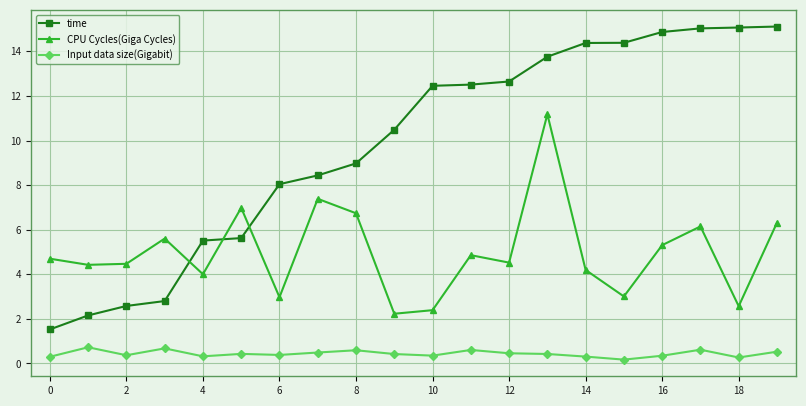

In CPU Cycles(Giga Cycles), how many points are lower than both neighbors (excluding endpoints)?

7